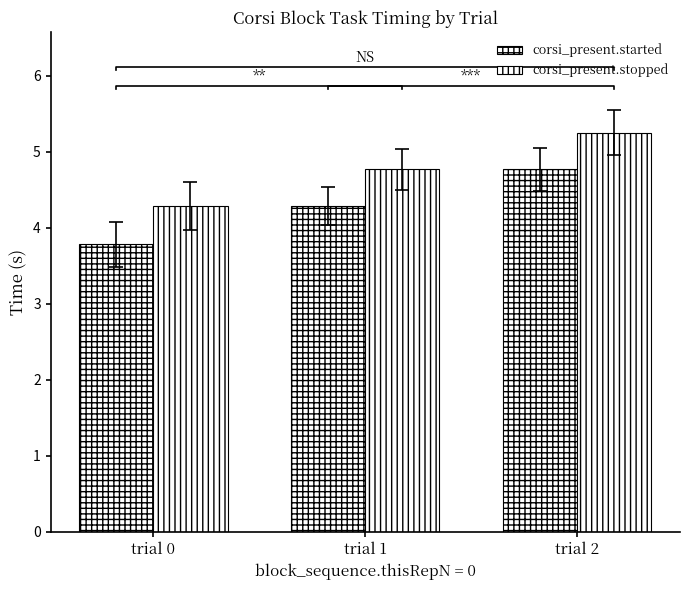

What is the total value across all series at trial 2?

10.0